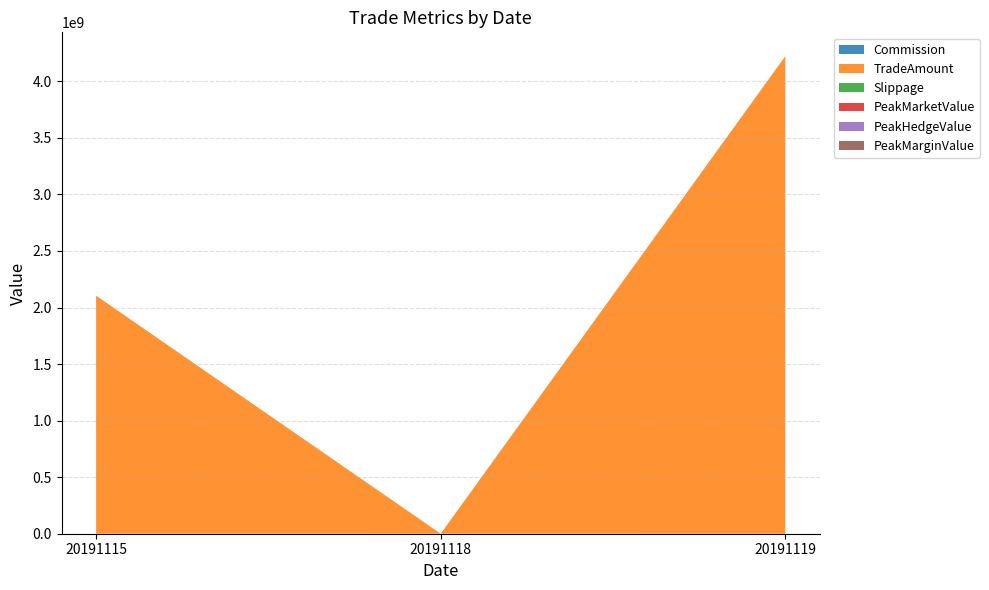

Reading left to right, what are all the values shown in this chart?

Commission: 177006.0	0.0	354946.3
Slippage: 0.0	0.0	0.0
TradeAmount: 2104419880.0	0.0	4221464370.0
PeakMarketValue: 0.0	0.0	0.0
PeakHedgeValue: 0.0	0.0	0.0
PeakMarginValue: 0.0	0.0	0.0